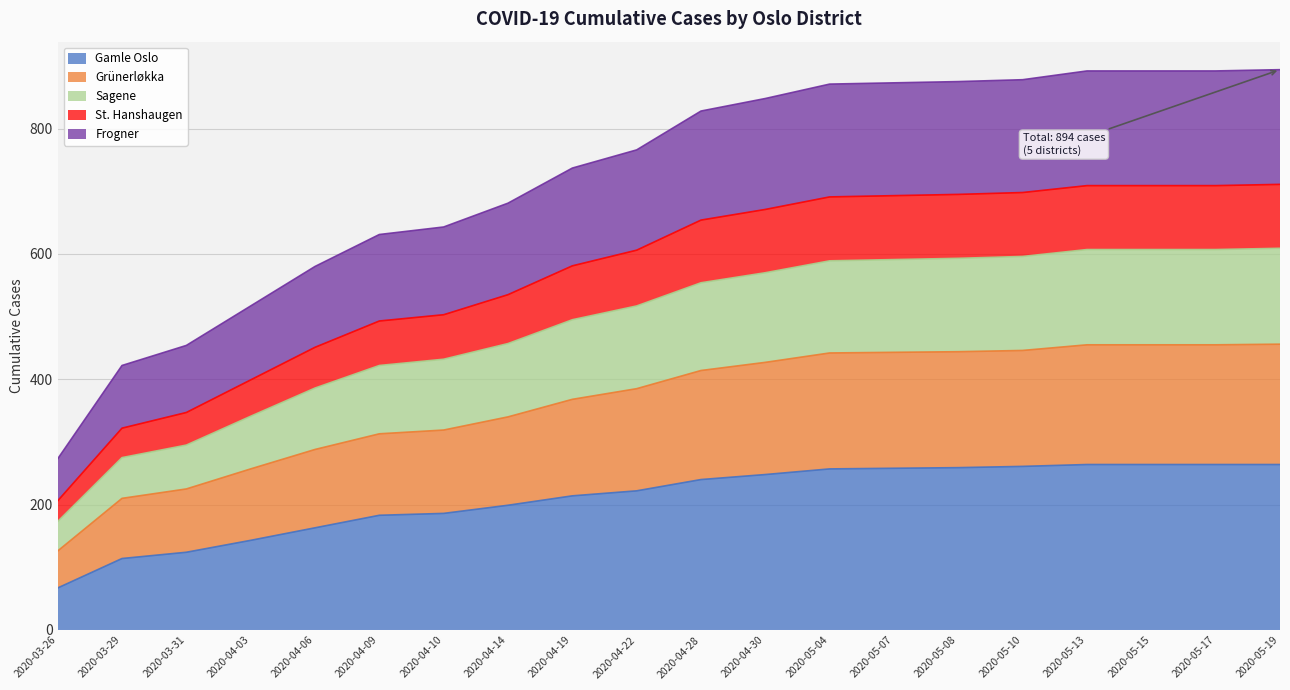

What is the label of the 16th point from the right?

2020-04-06